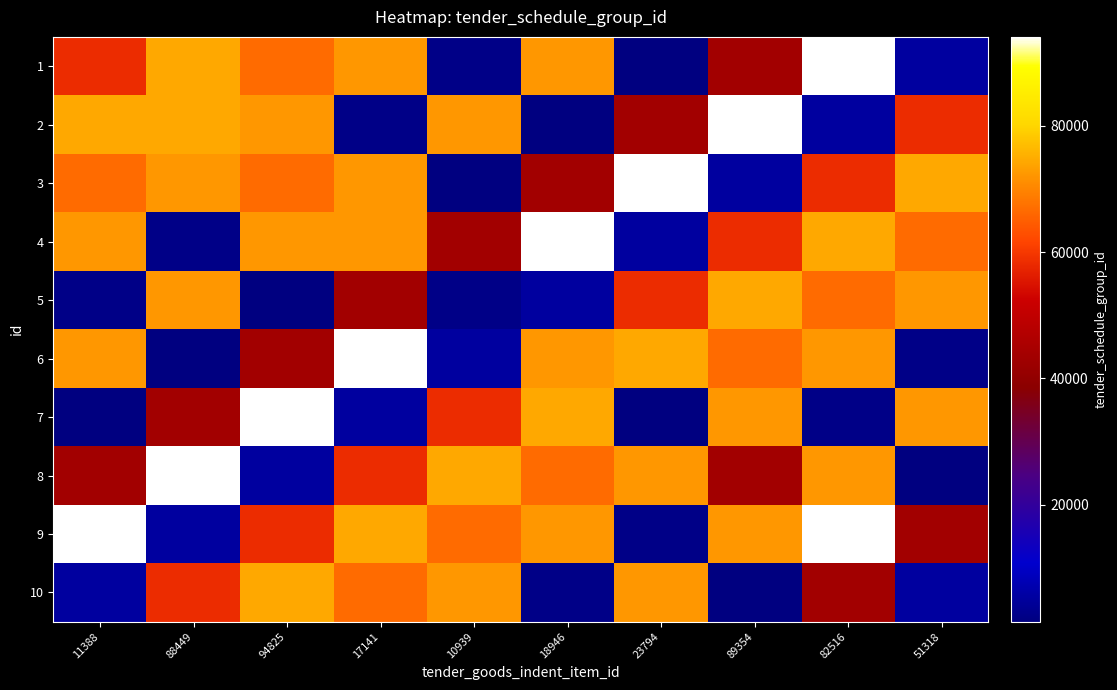

Reading left to right, list all the values displayed in this chart.

1: 11388=58418	88449=74501	94825=66670	17141=72223	10939=2506	18946=72306	23794=1452	89354=43614	82516=94110	51318=5265
2: 11388=74501	88449=74501	94825=72223	17141=2506	10939=72306	18946=1452	23794=43614	89354=94110	82516=5265	51318=58418
3: 11388=66670	88449=72223	94825=66670	17141=72306	10939=1452	18946=43614	23794=94110	89354=5265	82516=58418	51318=74501
4: 11388=72223	88449=2506	94825=72306	17141=72223	10939=43614	18946=94110	23794=5265	89354=58418	82516=74501	51318=66670
5: 11388=2506	88449=72306	94825=1452	17141=43614	10939=2506	18946=5265	23794=58418	89354=74501	82516=66670	51318=72223
6: 11388=72306	88449=1452	94825=43614	17141=94110	10939=5265	18946=72306	23794=74501	89354=66670	82516=72223	51318=2506
7: 11388=1452	88449=43614	94825=94110	17141=5265	10939=58418	18946=74501	23794=1452	89354=72223	82516=2506	51318=72306
8: 11388=43614	88449=94110	94825=5265	17141=58418	10939=74501	18946=66670	23794=72223	89354=43614	82516=72306	51318=1452
9: 11388=94110	88449=5265	94825=58418	17141=74501	10939=66670	18946=72223	23794=2506	89354=72306	82516=94110	51318=43614
10: 11388=5265	88449=58418	94825=74501	17141=66670	10939=72223	18946=2506	23794=72306	89354=1452	82516=43614	51318=5265